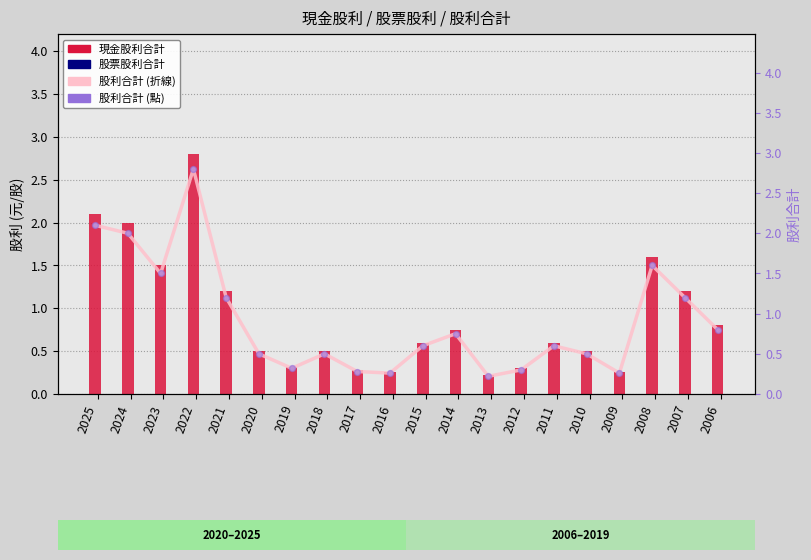

Which series reaches the minimum Y coordinate?

股票股利合計